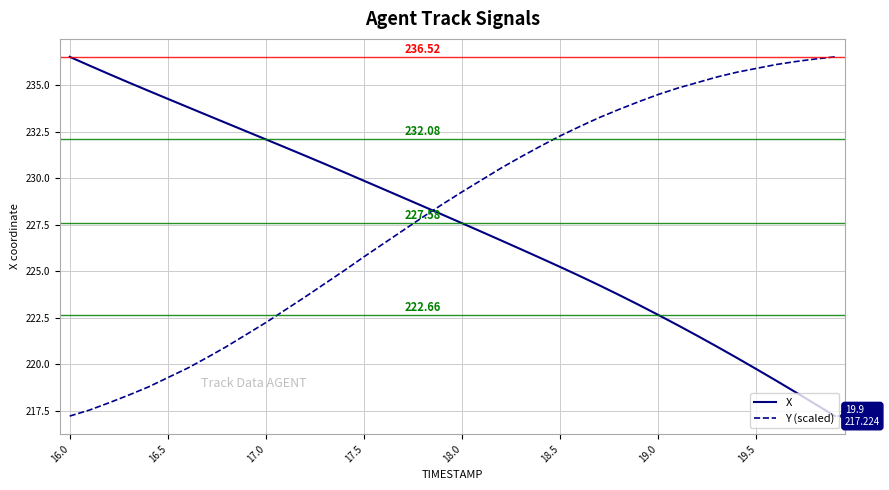

What is the difference between the maximum and minimum values in the Y (scaled) series?

19.3